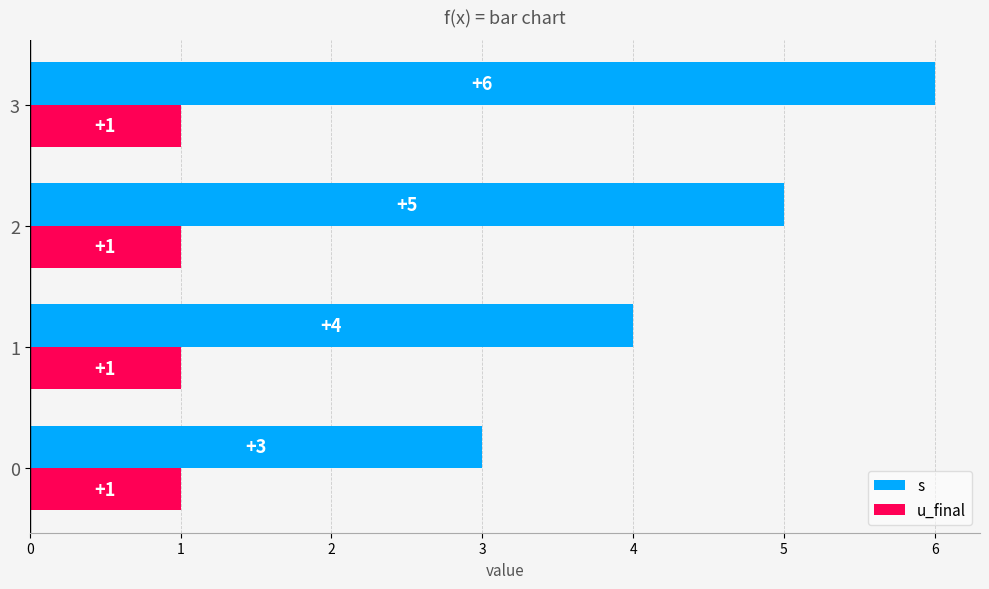

What is the smallest value displayed?

1